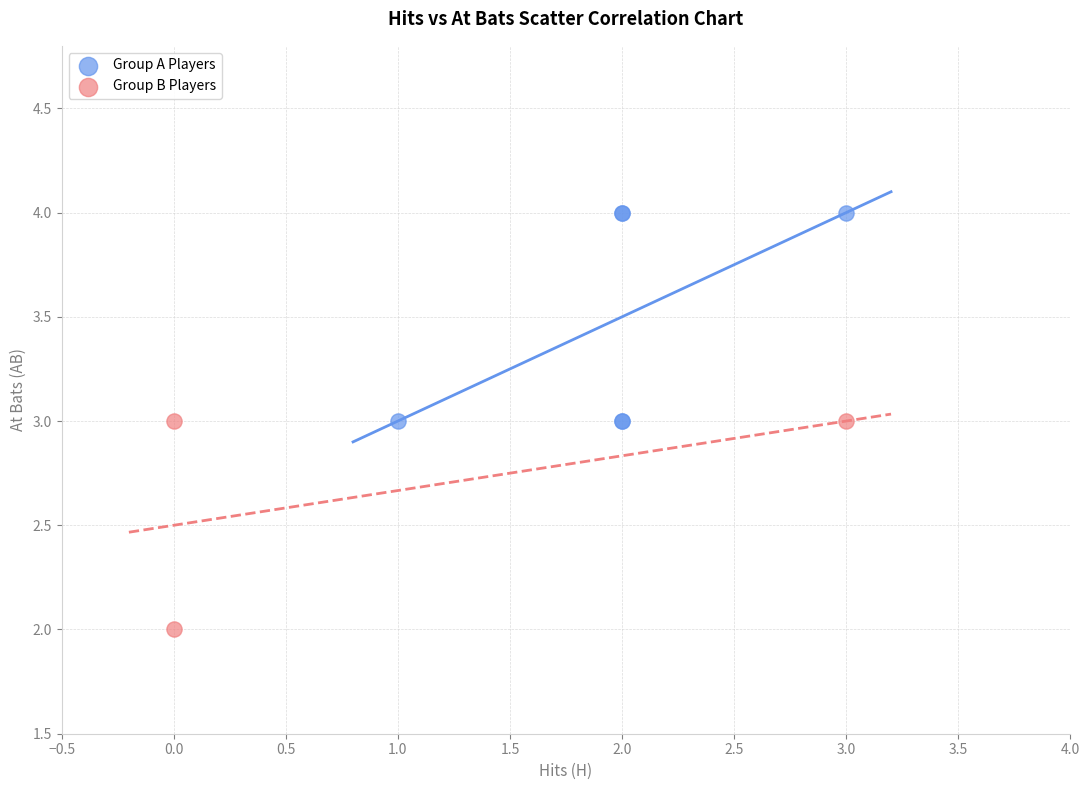

Which series reaches the minimum Y coordinate?

Group B Players